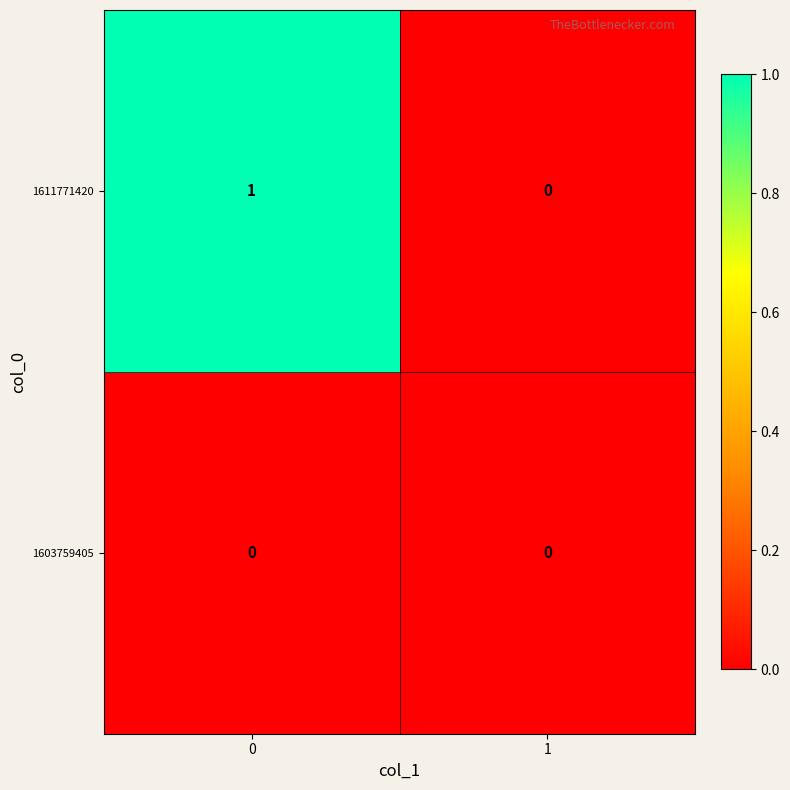

Which series changed the most between 0 and 1?

1611771420